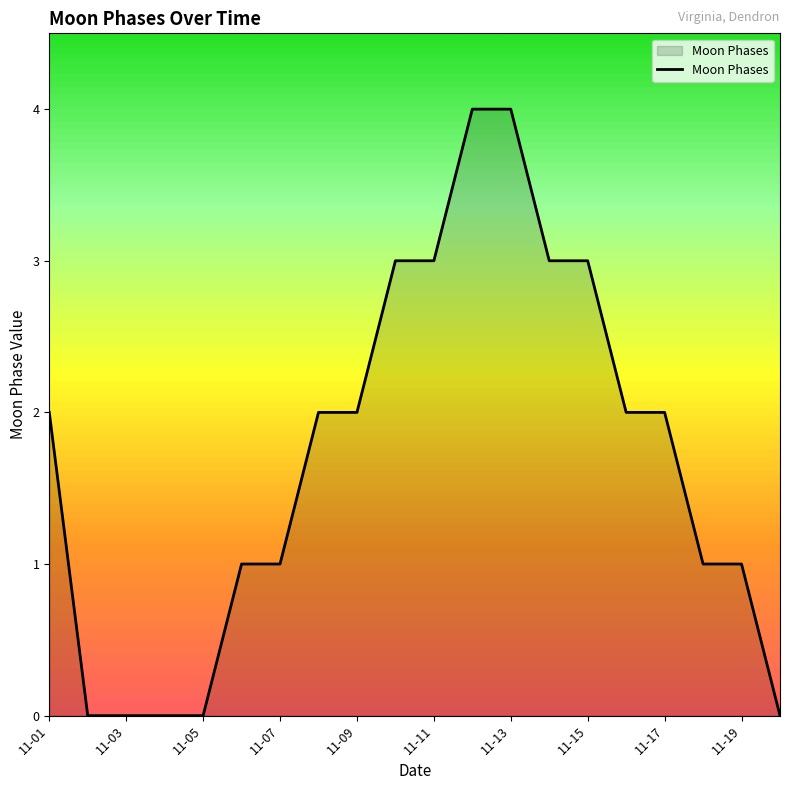

What is the greatest value displayed?

4